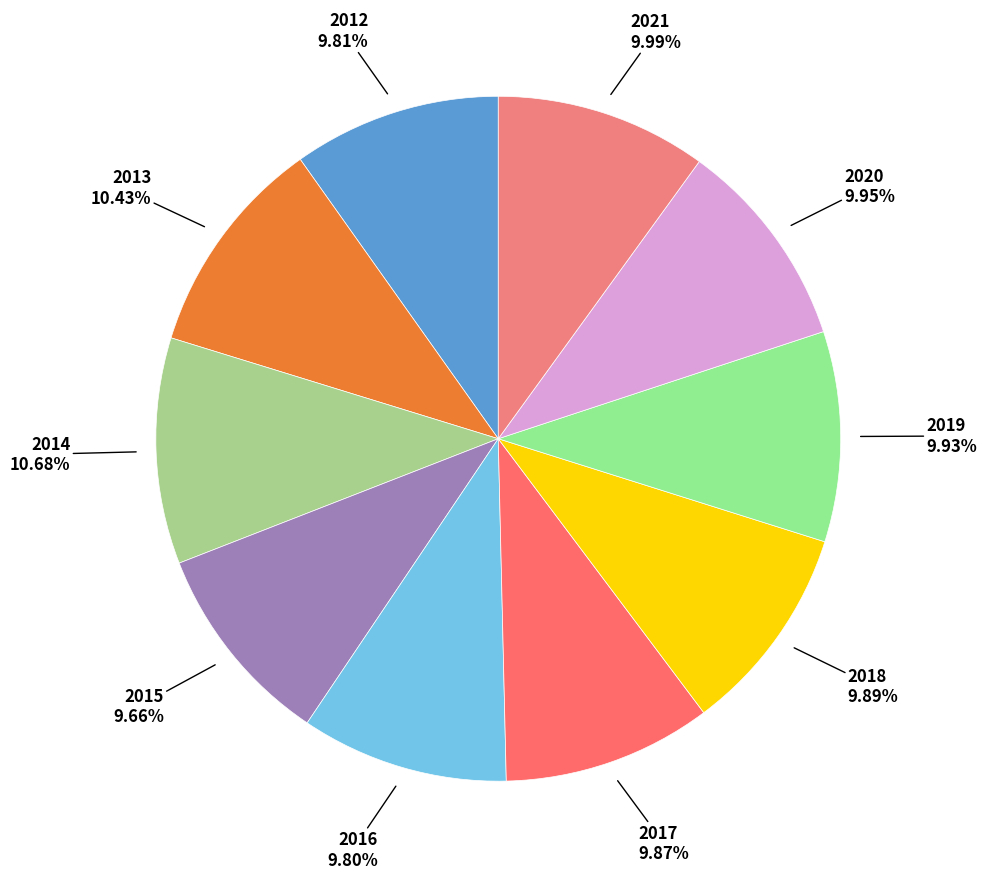

To the nearest percent, what percentage of the pie is 2015?

10%